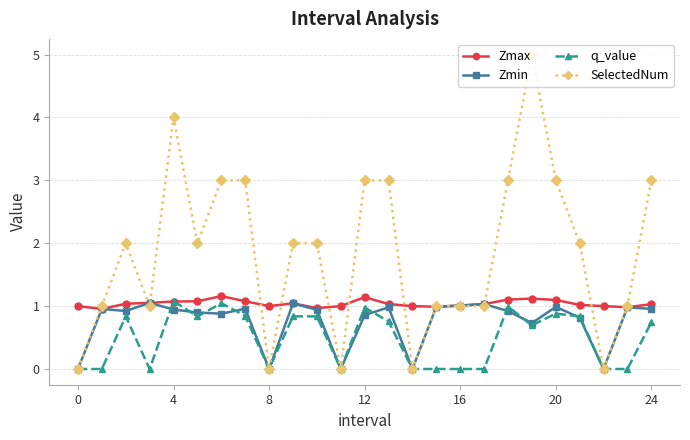

Which series has the largest range (max minus min)?

SelectedNum